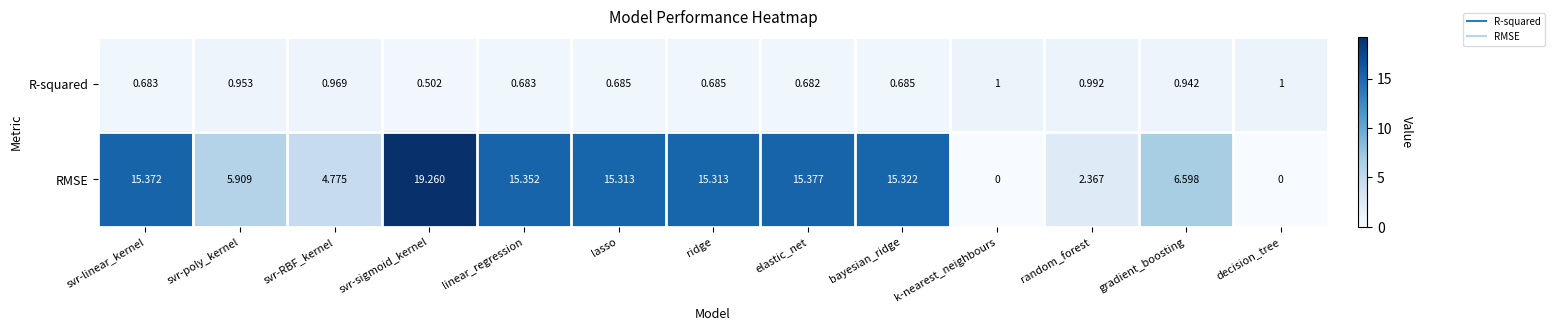

At which category is the sum across all series the highest?

svr-sigmoid_kernel